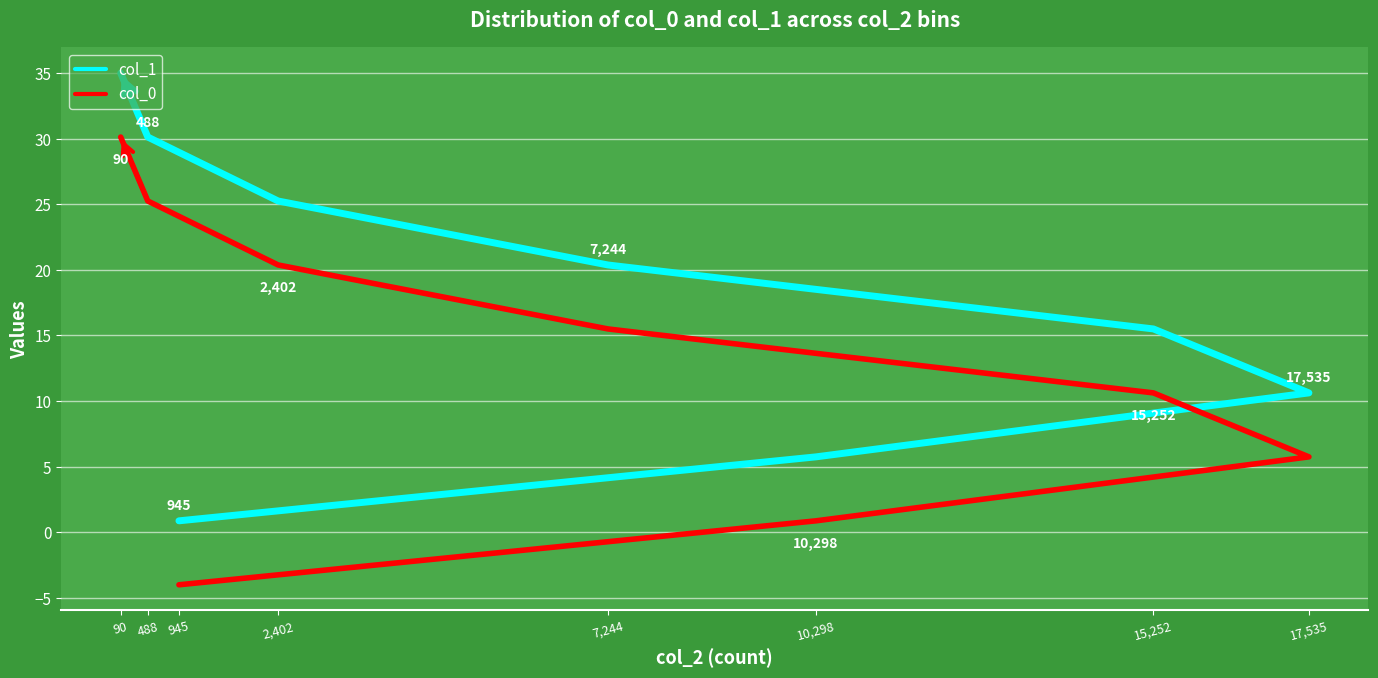

At which category is the sum across all series the highest?

90